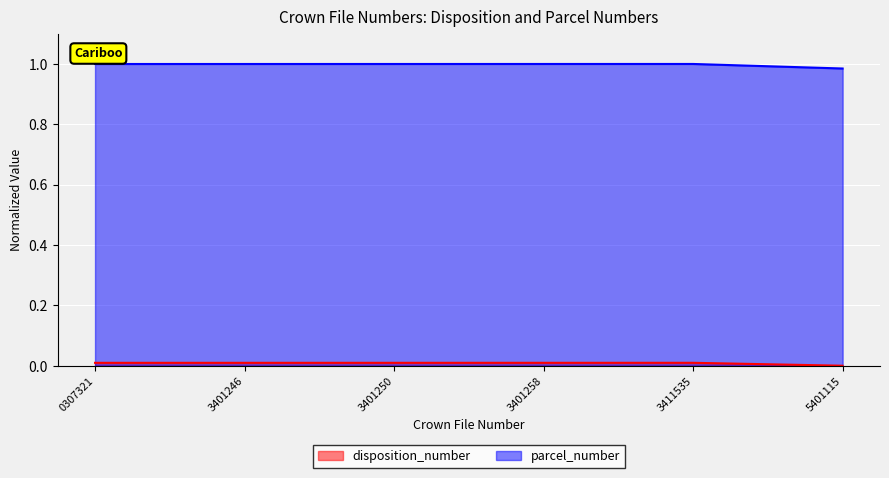

The disposition_number series shows 0.0 at 3401250. True or false?

True